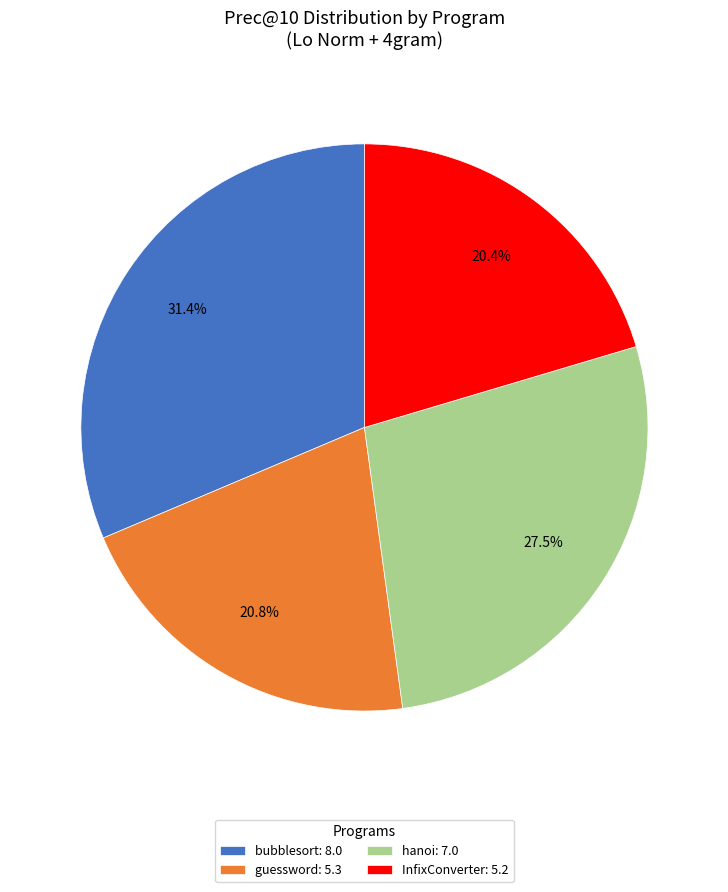

Which category has the biggest portion of the pie?

bubblesort: 8.0